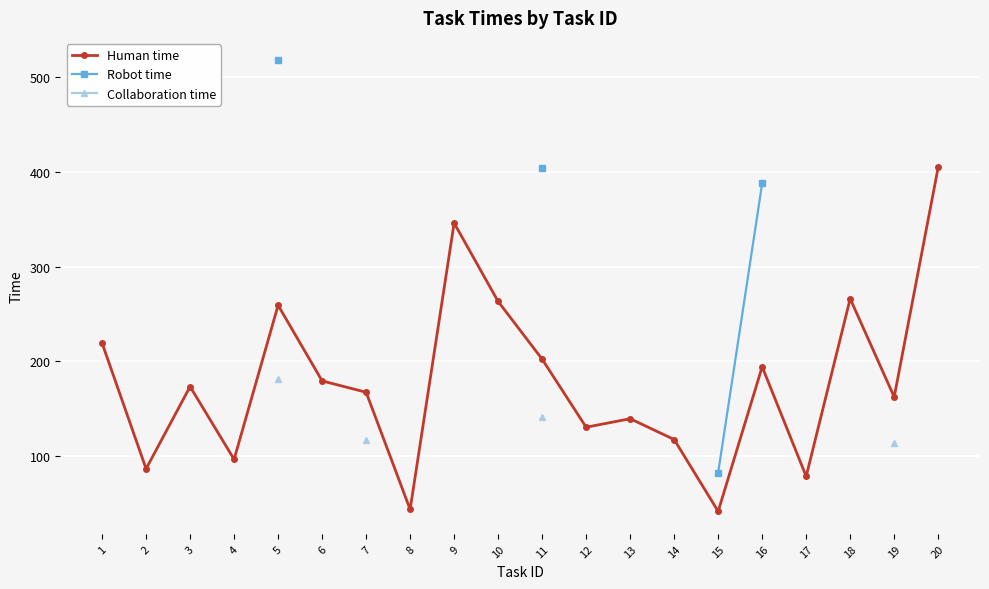

At how many categories does at least one series exceed 252?

7